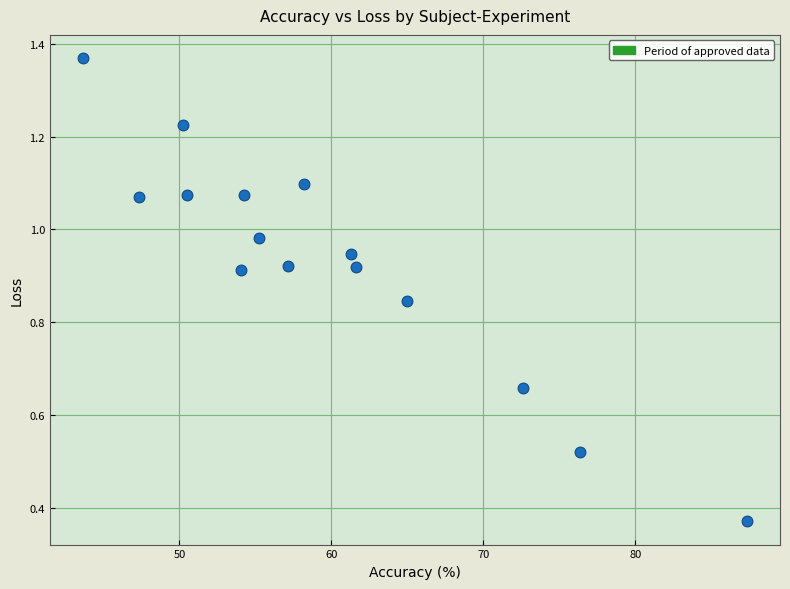

What is the range of X values (max minus min)?

43.7